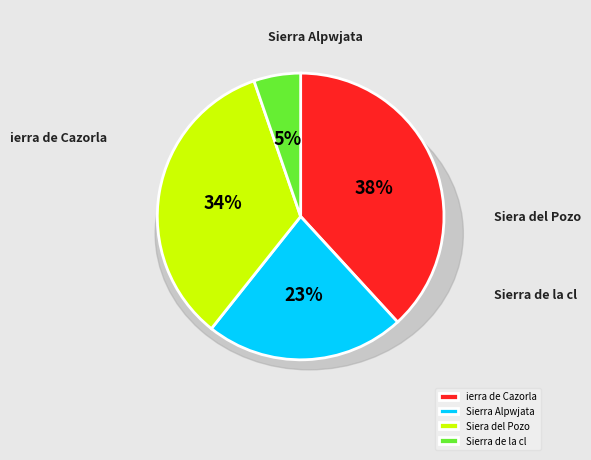

Is it true that ierra de Cazorla is 33% of the pie?

False